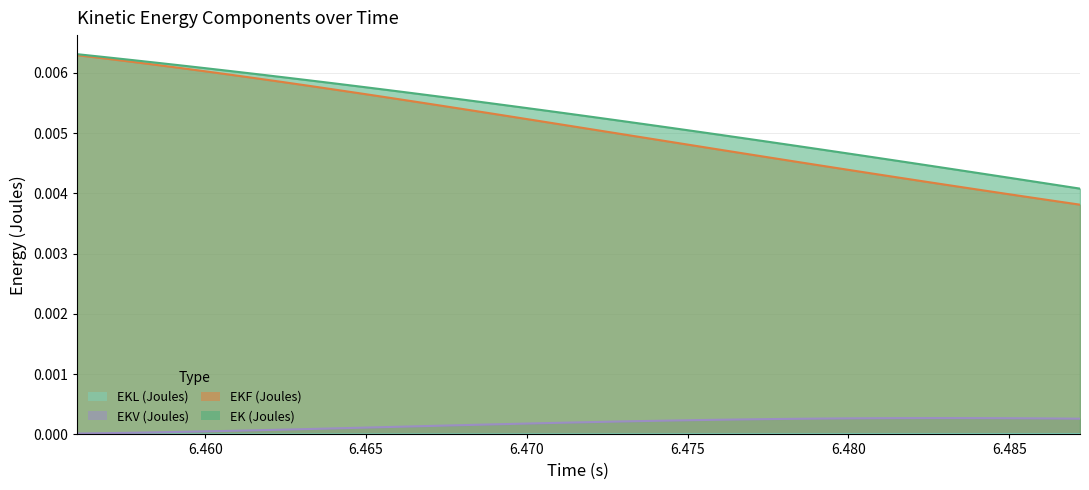

How many lines are shown in the chart?

4